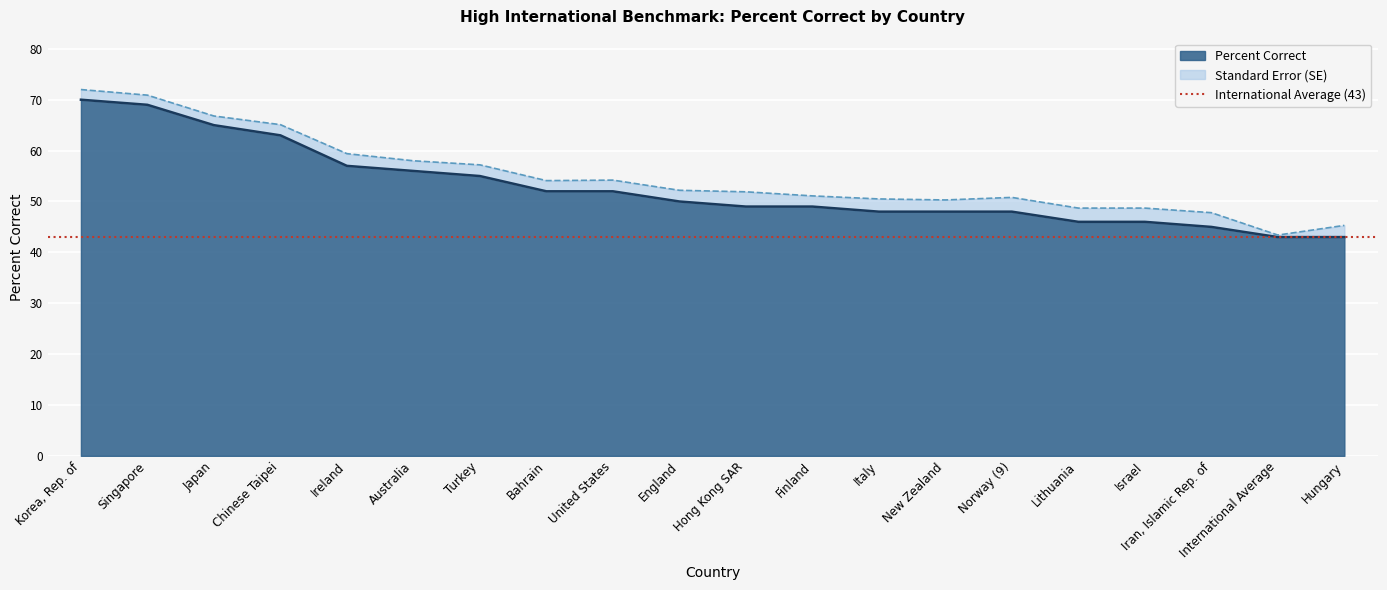

Reading right to left, extract all data points from this chart.

43	43	45	46	46	48	48	48	49	49	50	52	52	55	56	57	63	65	69	70